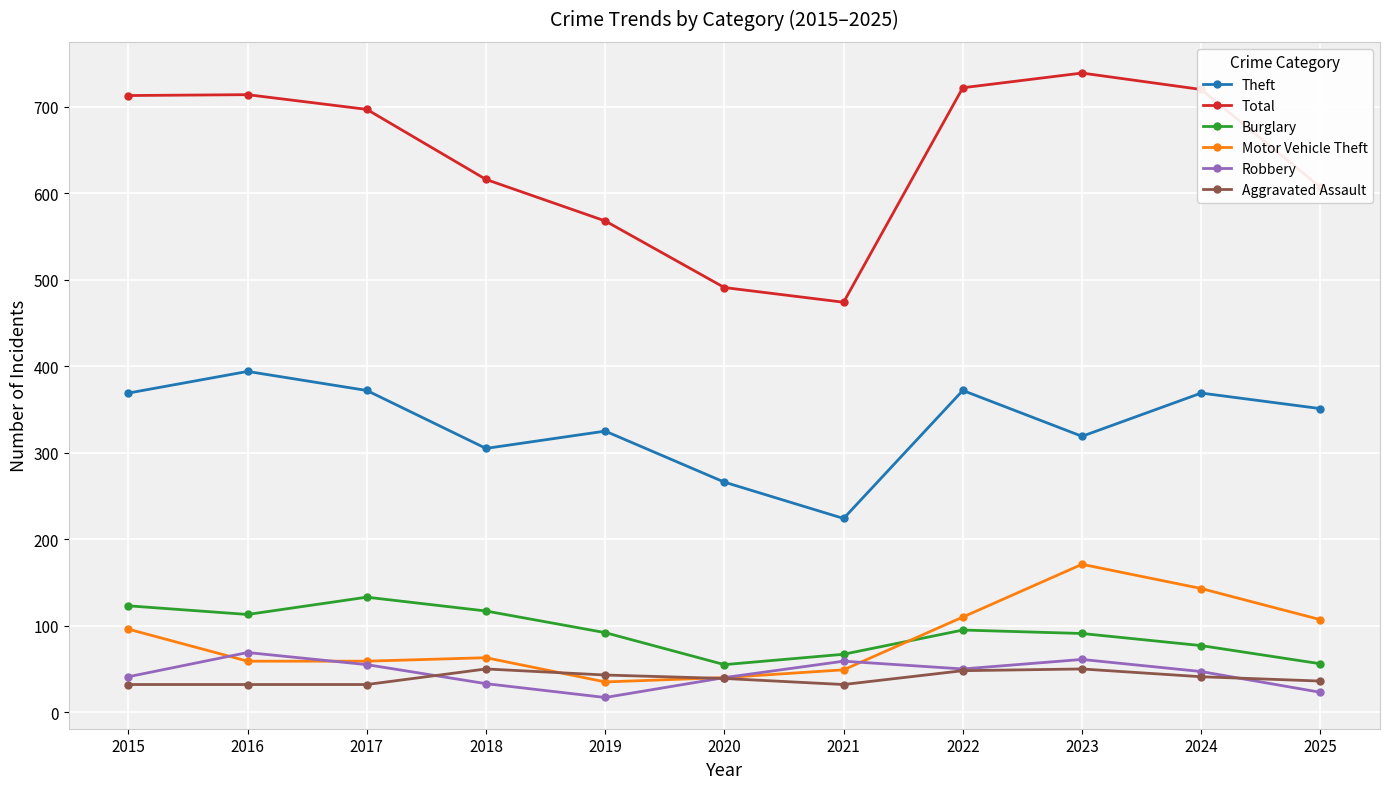

What is the difference between the highest and lowest values at 2022?

674